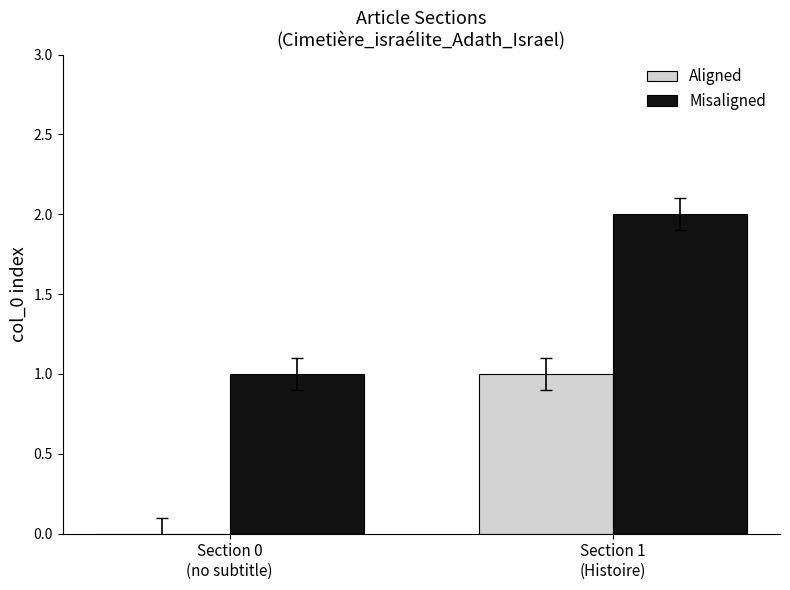

At which label is Misaligned closest to 1?

Section 0
(no subtitle)